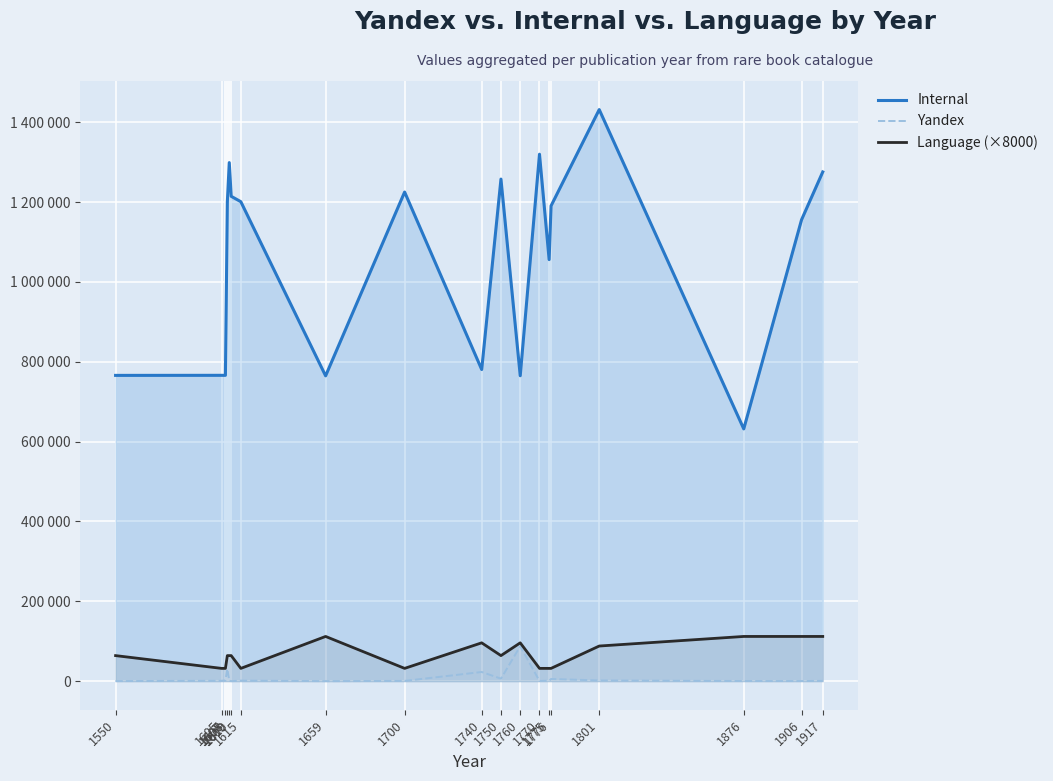

Rank the series by their maximum value, from highest to lowest.

Internal, Language (×8000), Yandex